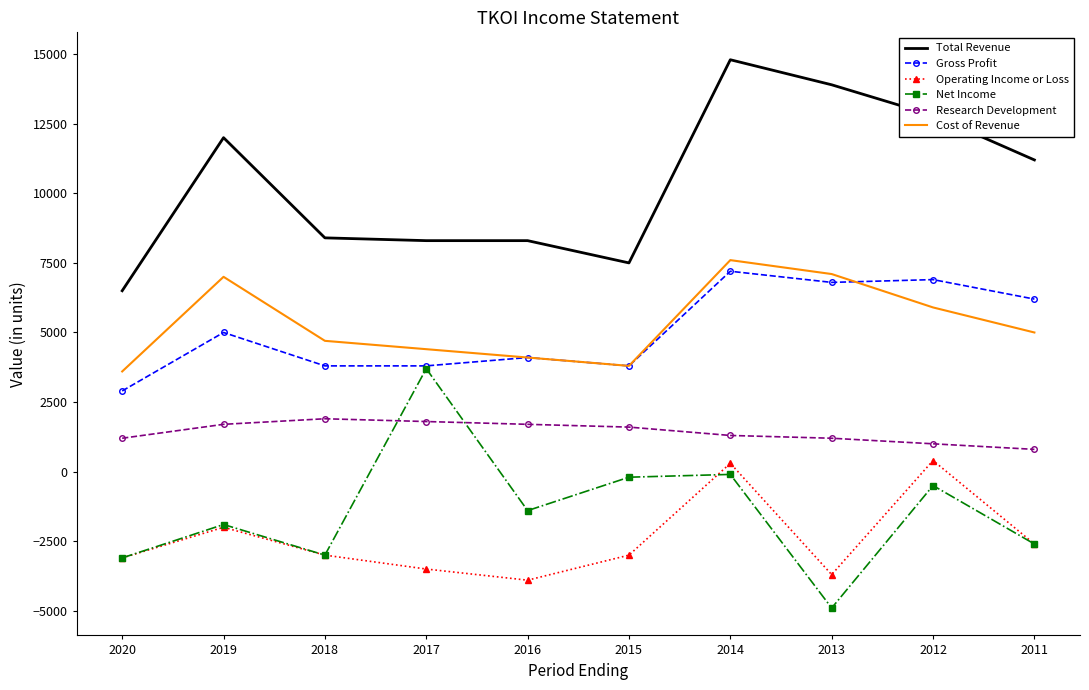

At which label is Total Revenue closest to 10650?

2011